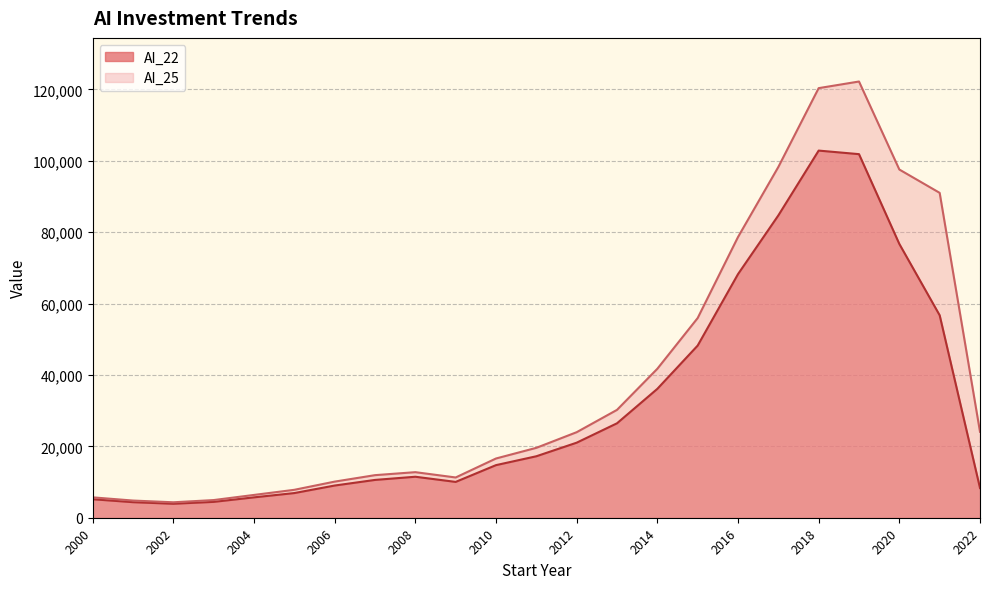

True or false: AI_25 and AI_22 intersect in this chart.

False